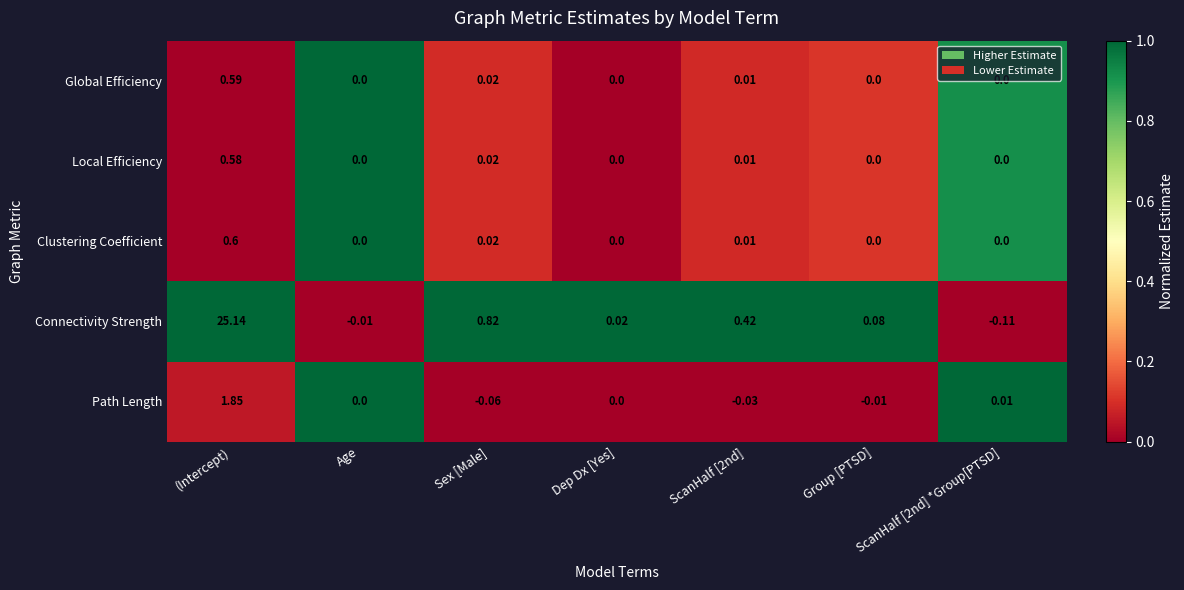

At which category is the sum across all series the highest?

(Intercept)